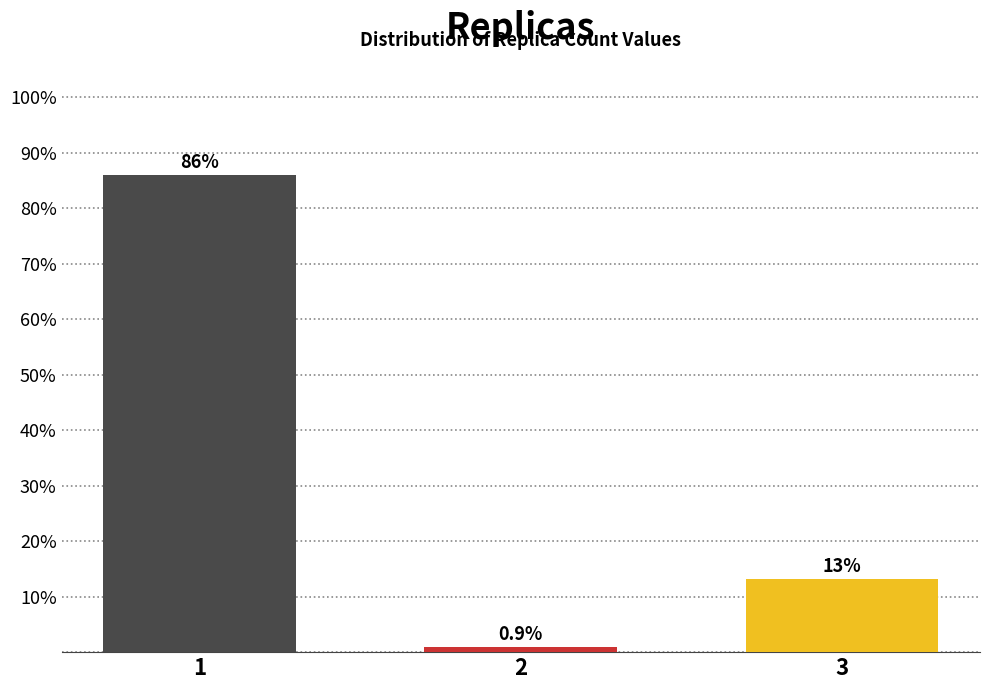

Reading right to left, list all the values displayed in this chart.

3=13.2	2=0.9	1=86.0